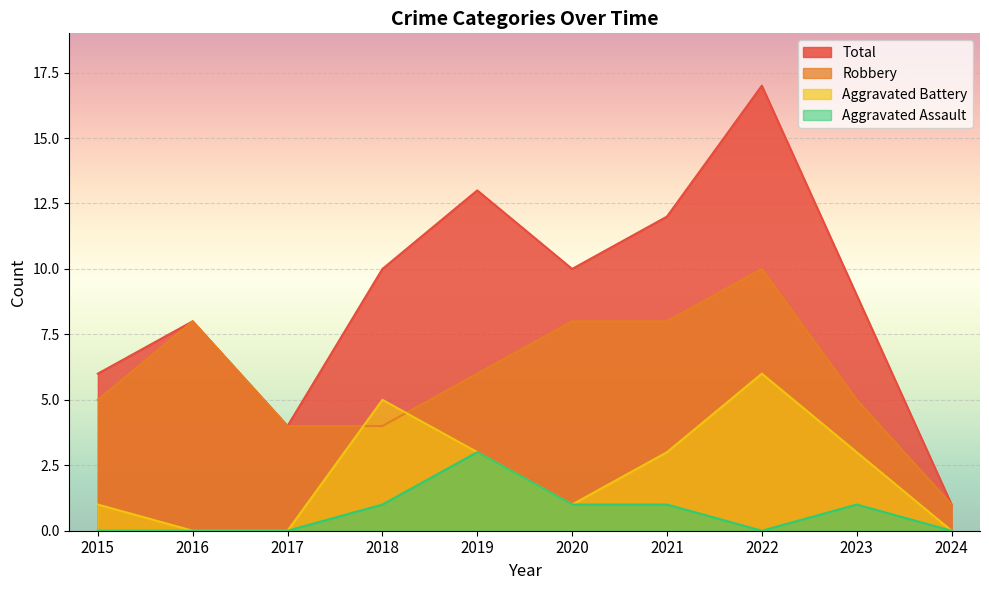

What are all the series names shown in the legend?

Total, Robbery, Aggravated Battery, Aggravated Assault